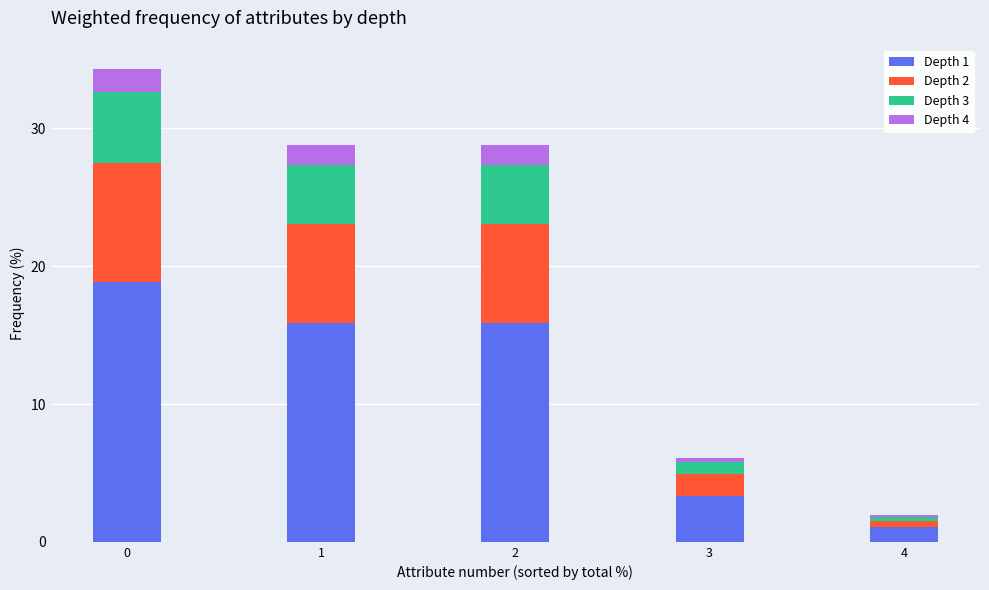

Is it true that Depth 1 equals 5.6 at 1?

False